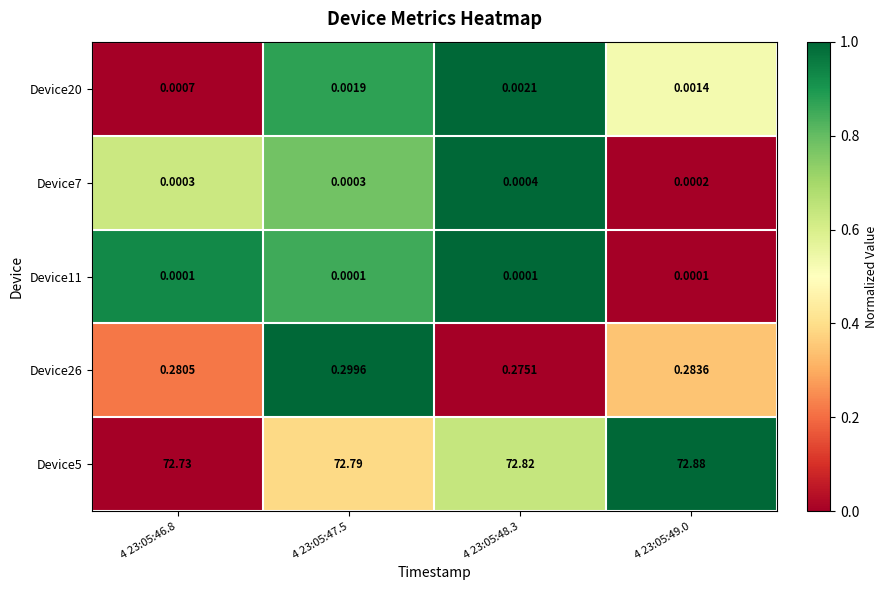

Which series has the largest range (max minus min)?

Device5